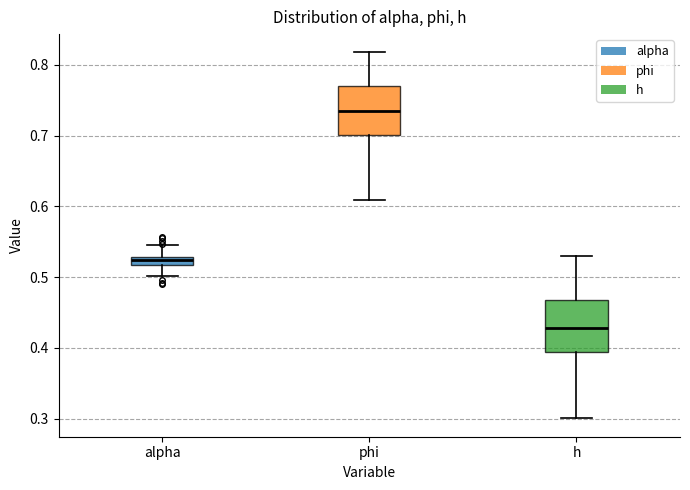

Which box has the lowest median line?

h